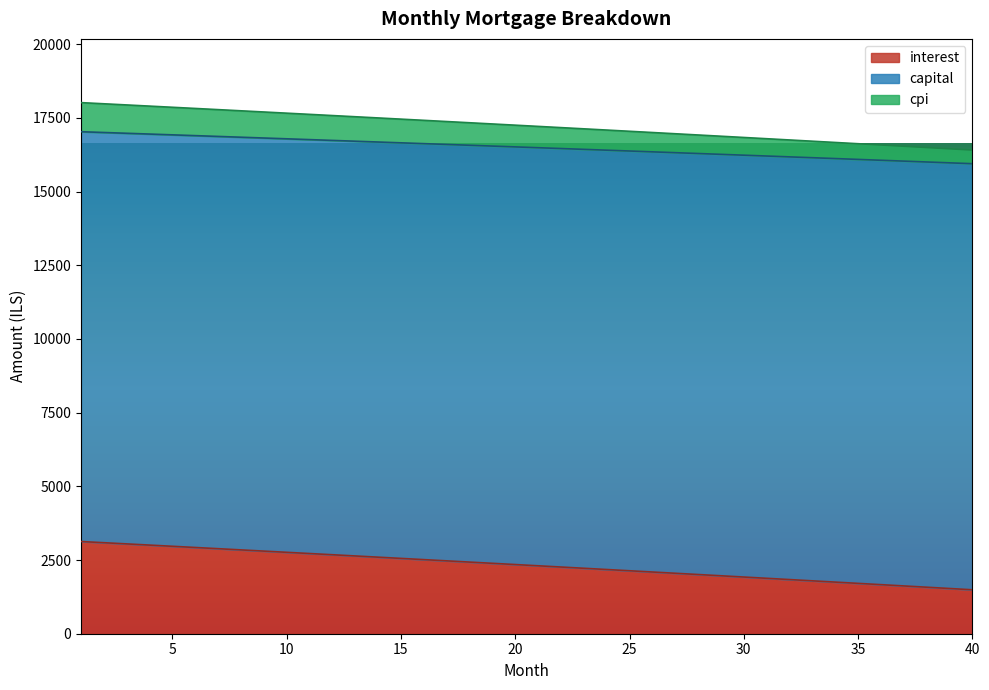

True or false: cpi and capital cross at least once.

False